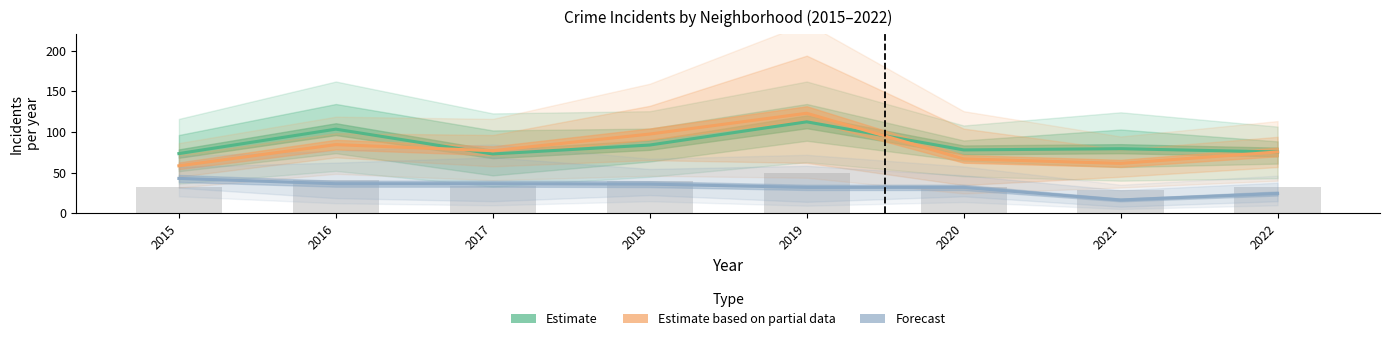

Where is Grand Crossing nearest to the value 64?

2015